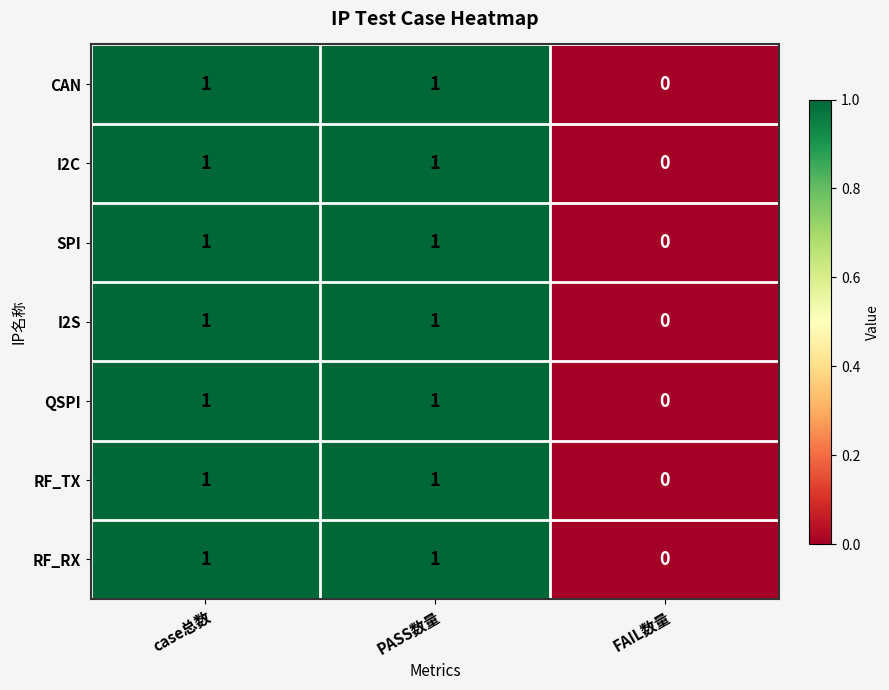

Is it true that RF_RX equals 0 at FAIL数量?

True